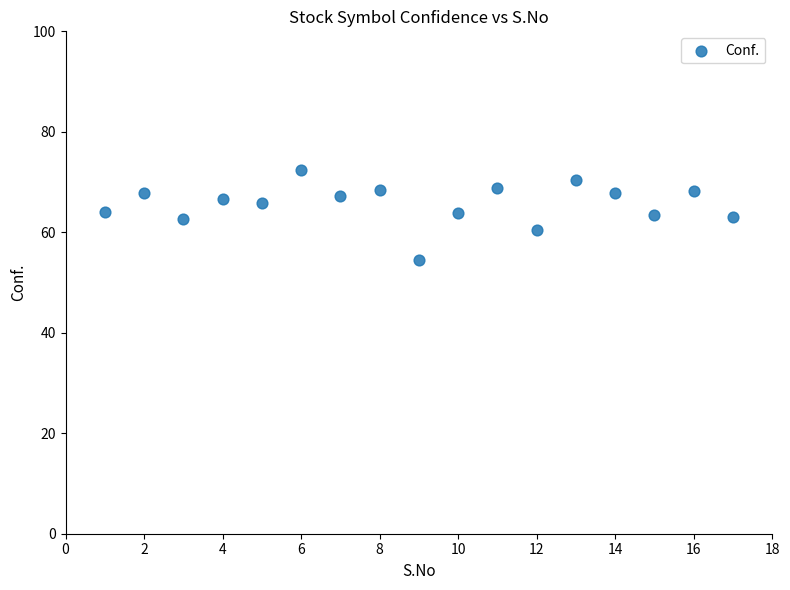

What is the range of Y values (max minus min)?

17.9